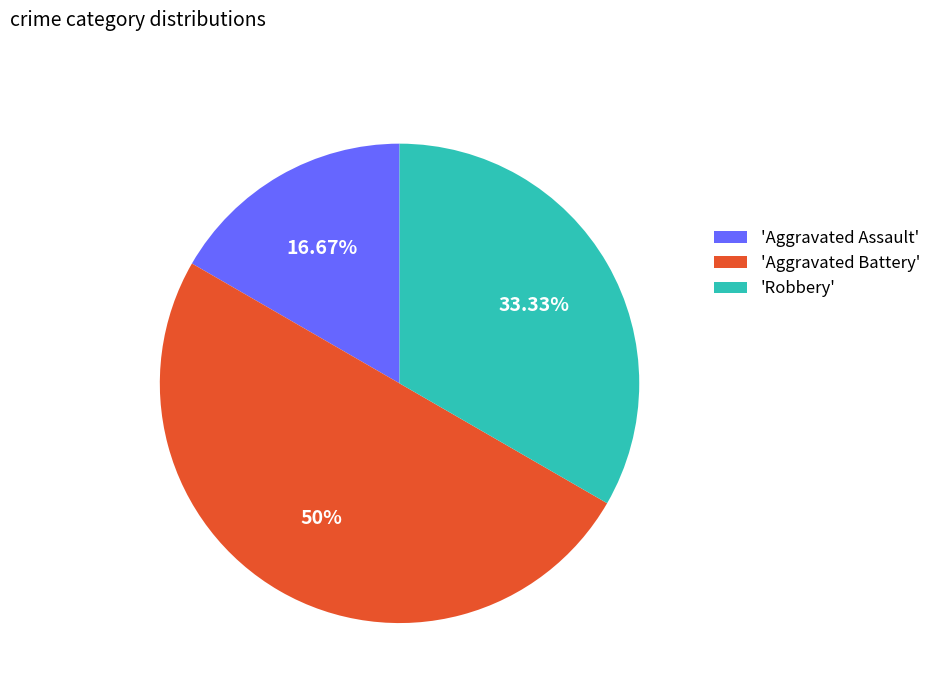

Do 'Robbery' and 'Aggravated Battery' together represent more than half of the pie?

Yes